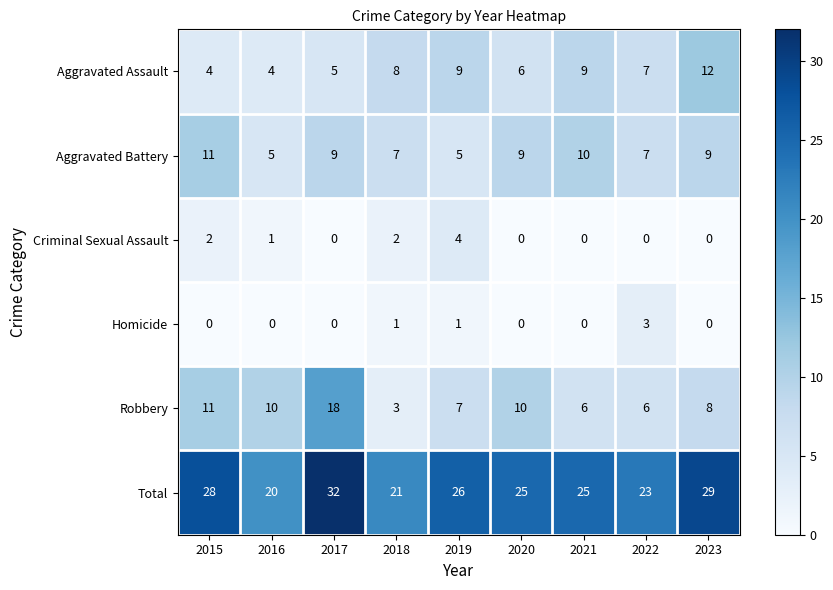

What is the sum of the Aggravated Assault values at 2018 and 2023?

20